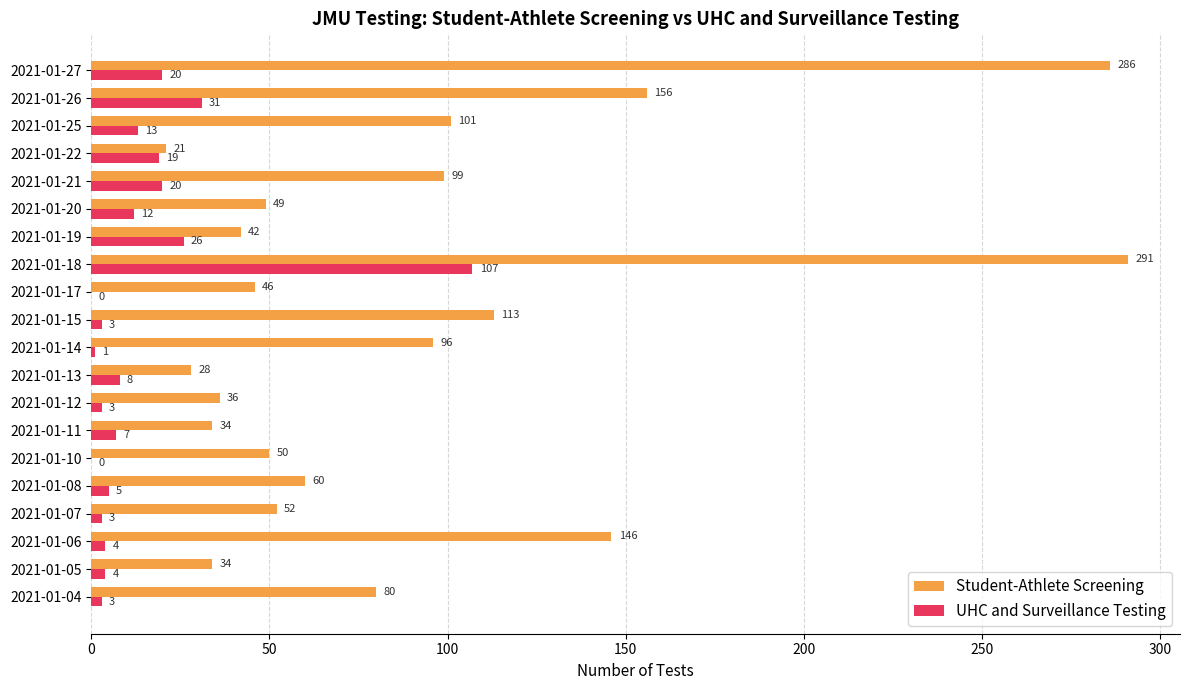

What is the sum of the UHC and Surveillance Testing values at 2021-01-18 and 2021-01-14?

108